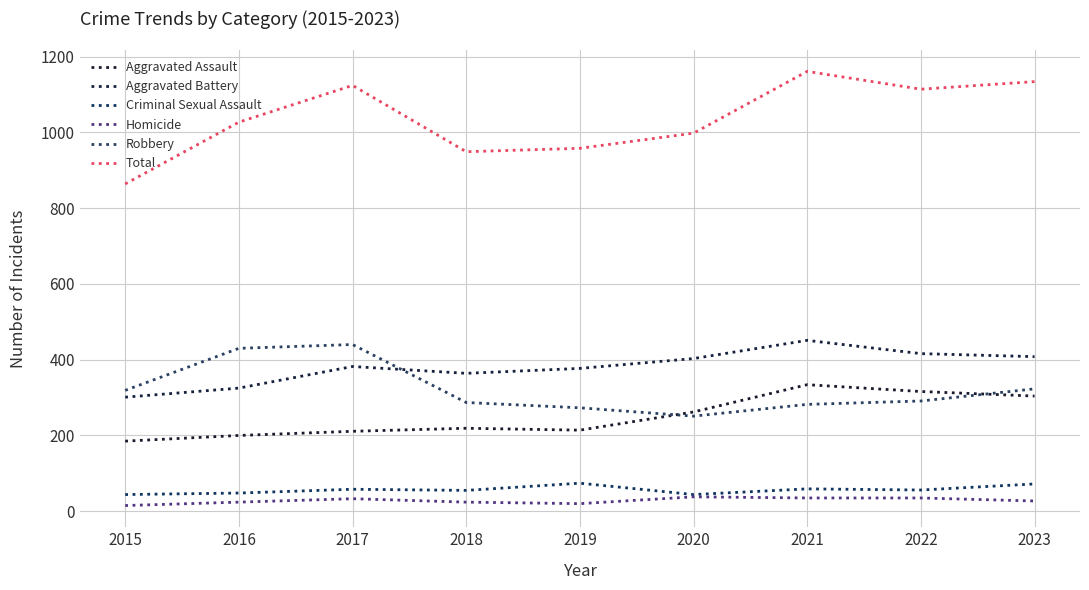

True or false: Homicide and Criminal Sexual Assault cross at least once.

False